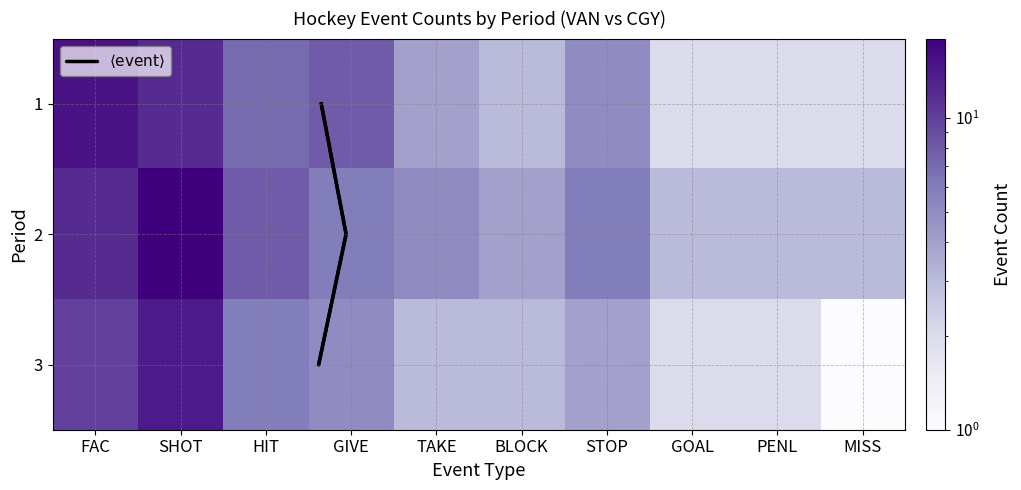

What is the maximum value shown in the chart?

18